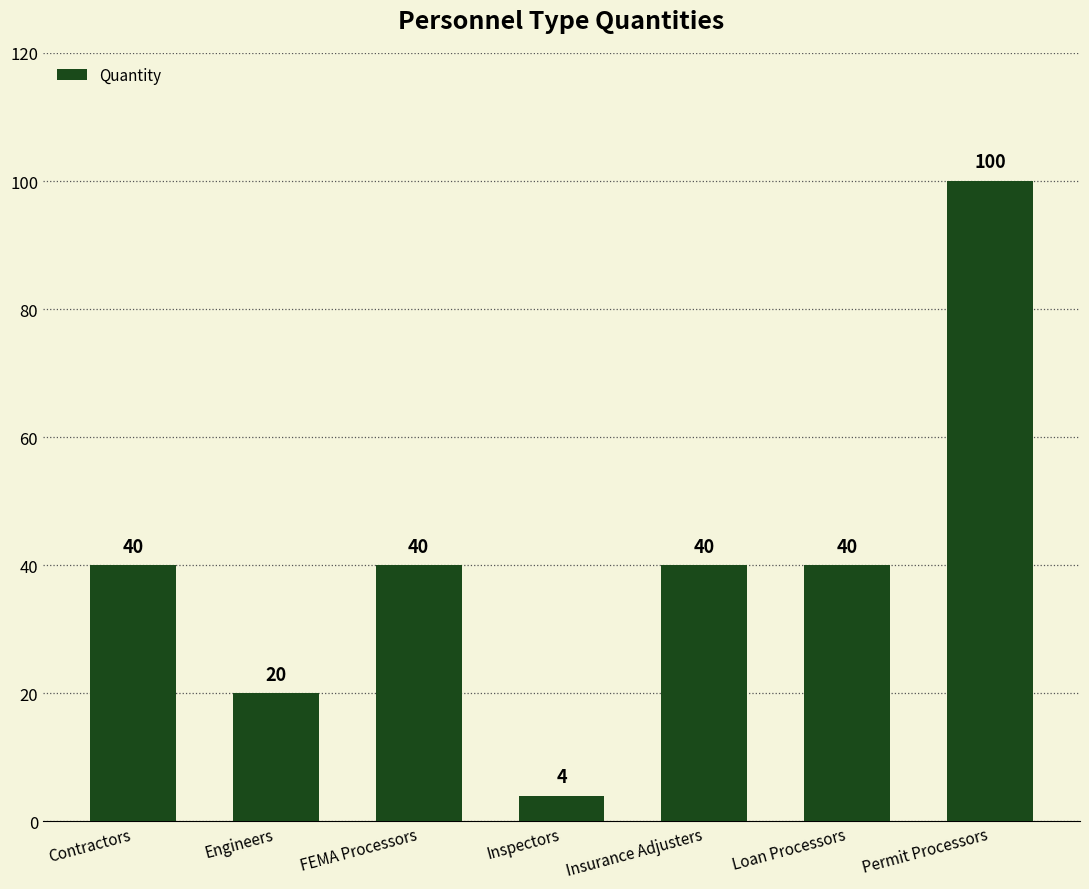

What is the change in value from Engineers to Inspectors?

-16